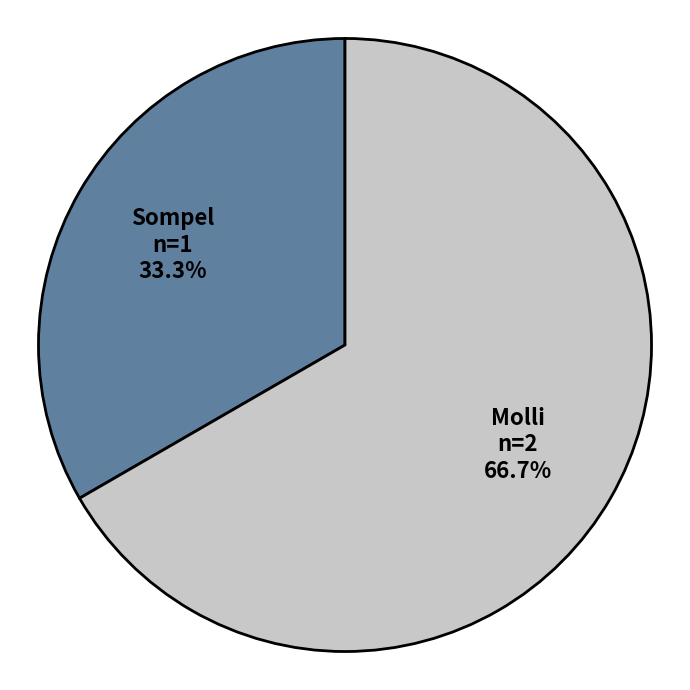

To the nearest percent, what is the average slice percentage?

50%